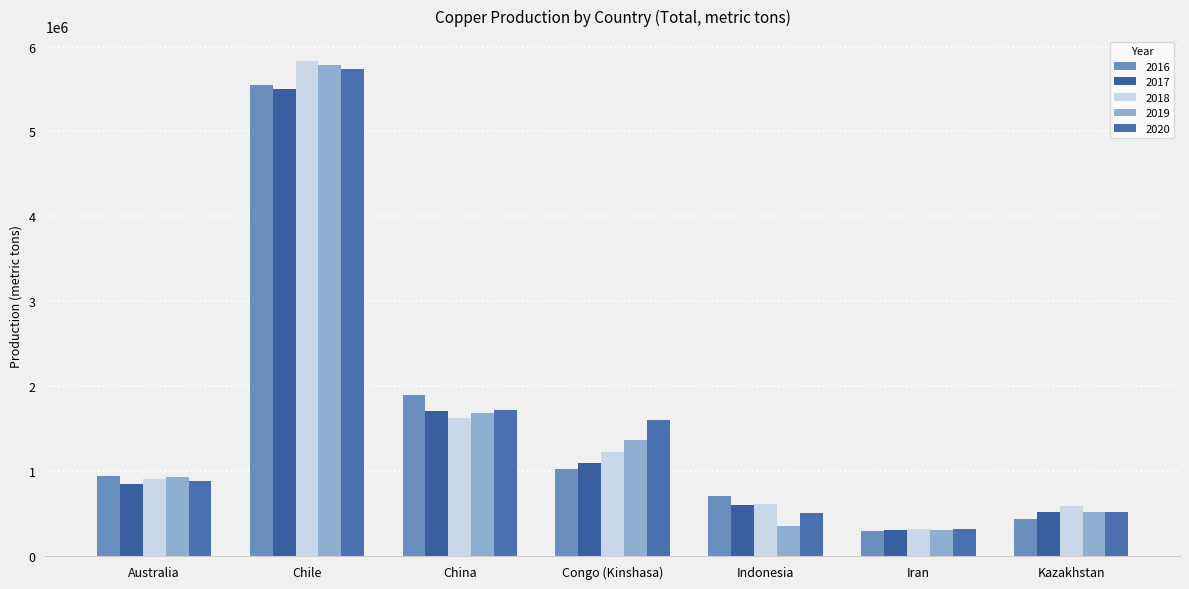

How many values in the 2019 series are below 925000?

3